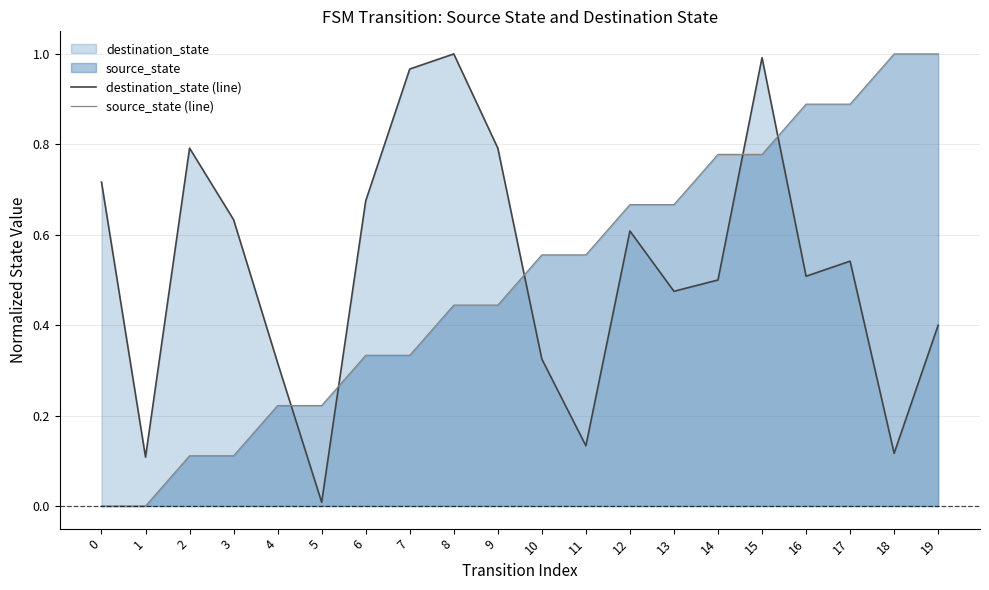

List the series in order of their peak value, lowest first.

destination_state (line), source_state (line)